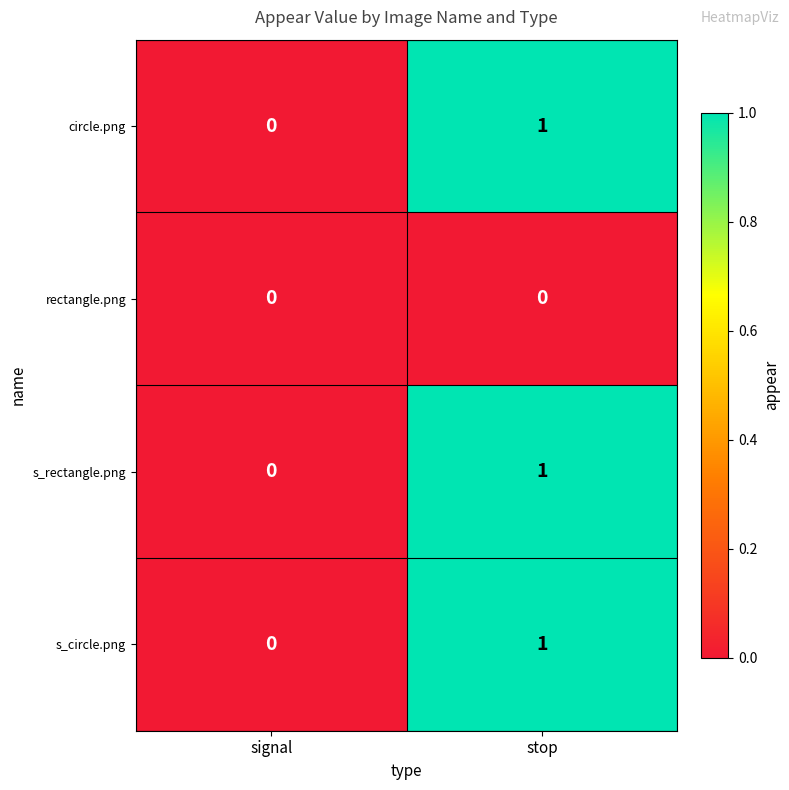

How many distinct data groups are displayed?

4